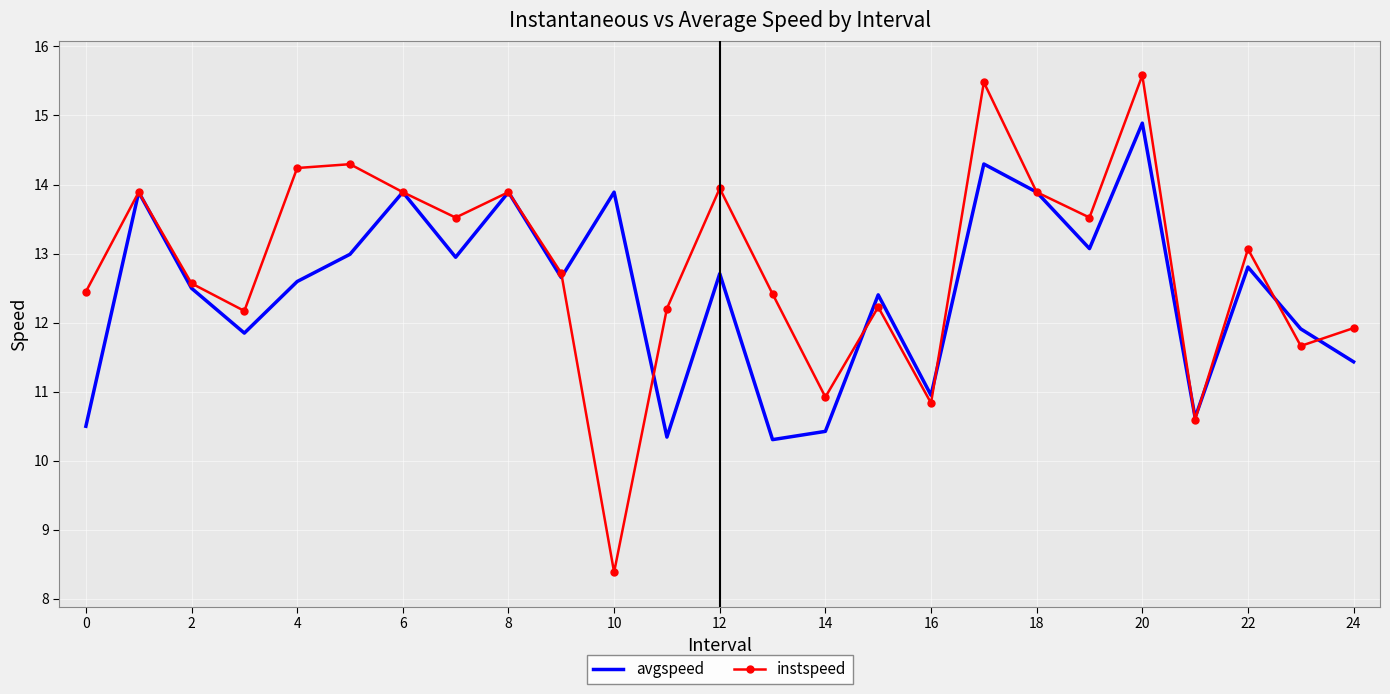

Which series has the largest total across all categories?

instspeed